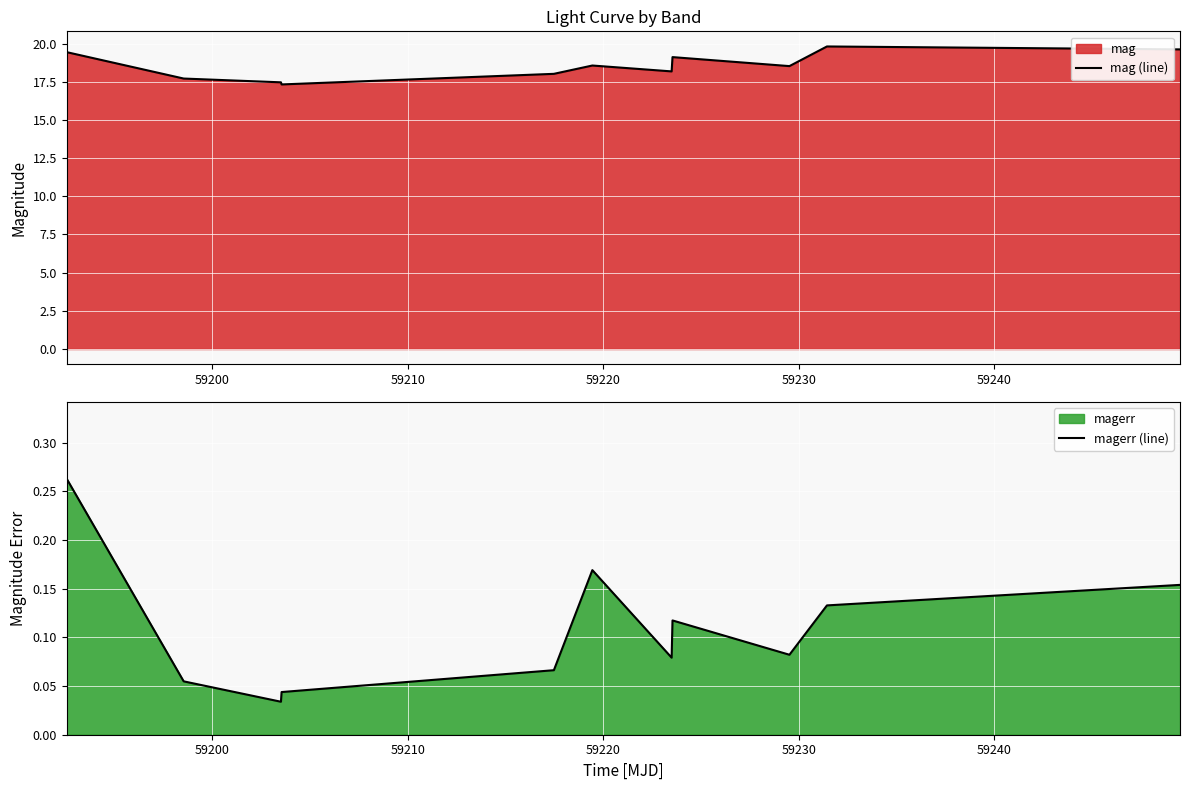

List the series in order of their overall mean, highest first.

mag (line), magerr (line)